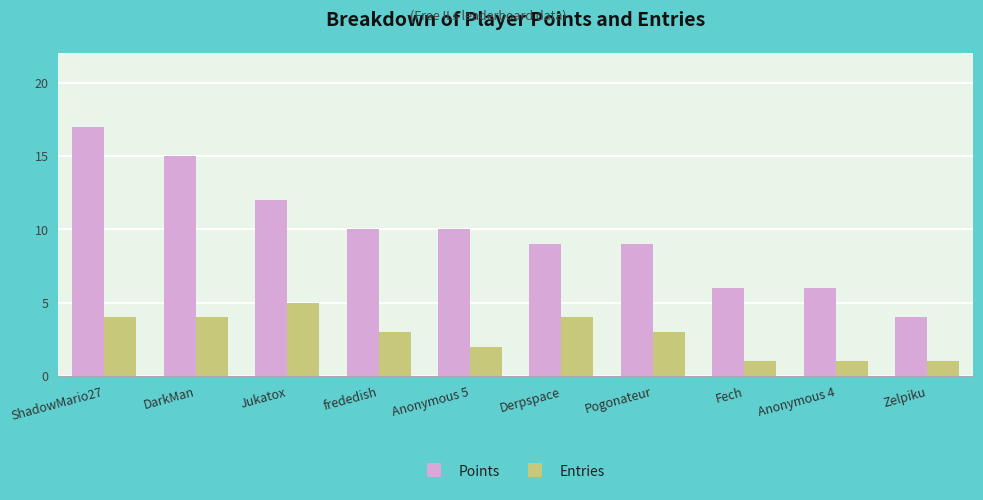

Are the bars grouped side by side (vs. stacked)?

Yes